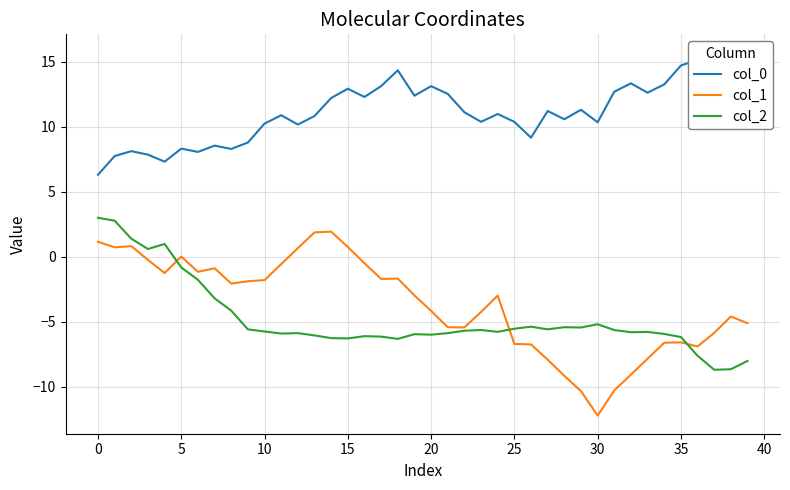

What is the difference between the second highest and minimum values in the col_2 series?

11.5